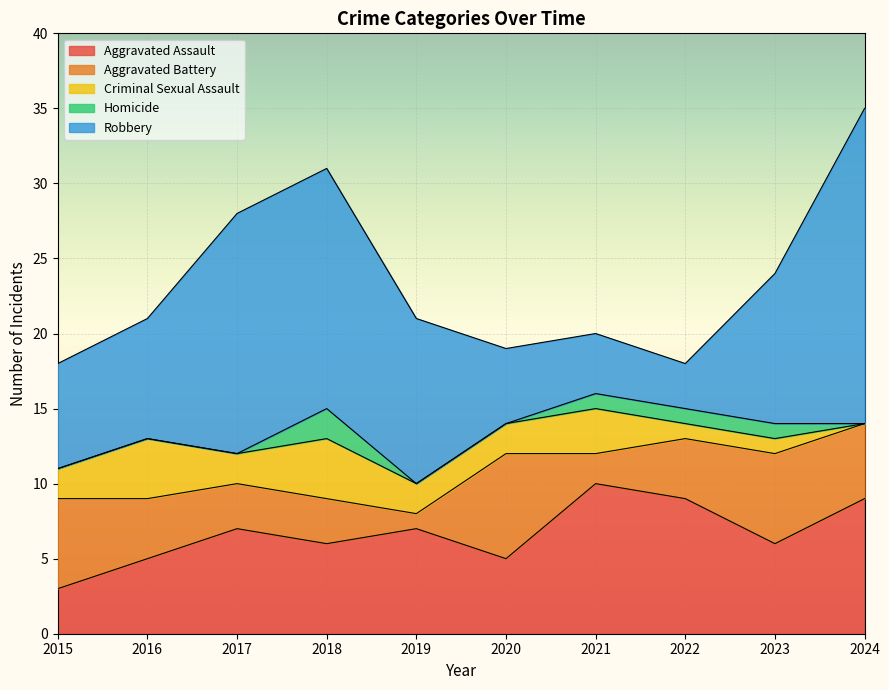

True or false: Aggravated Assault has a value of 2 at 2020.

False